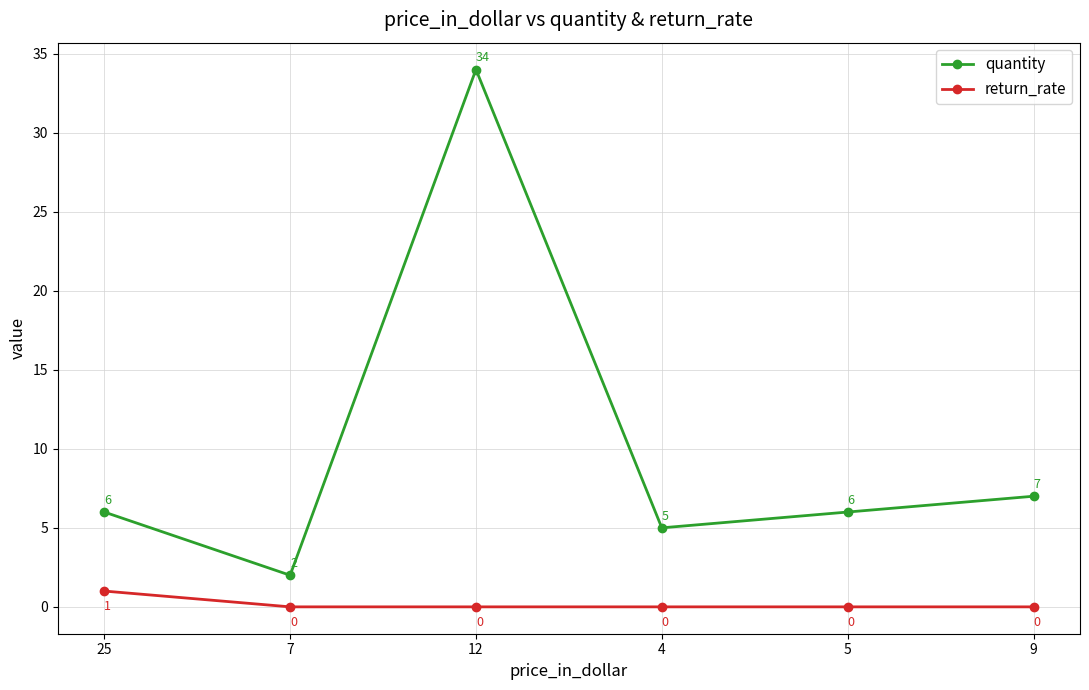

In quantity, how many points are lower than both neighbors (excluding endpoints)?

2